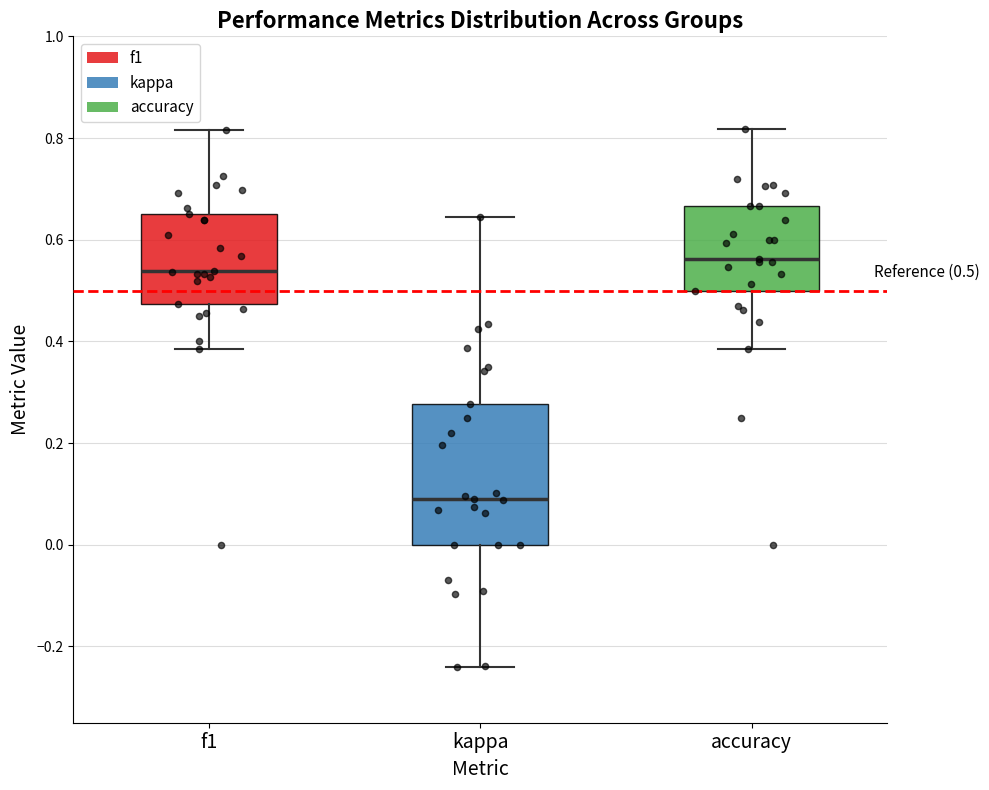

Which box's median line is the lowest?

kappa